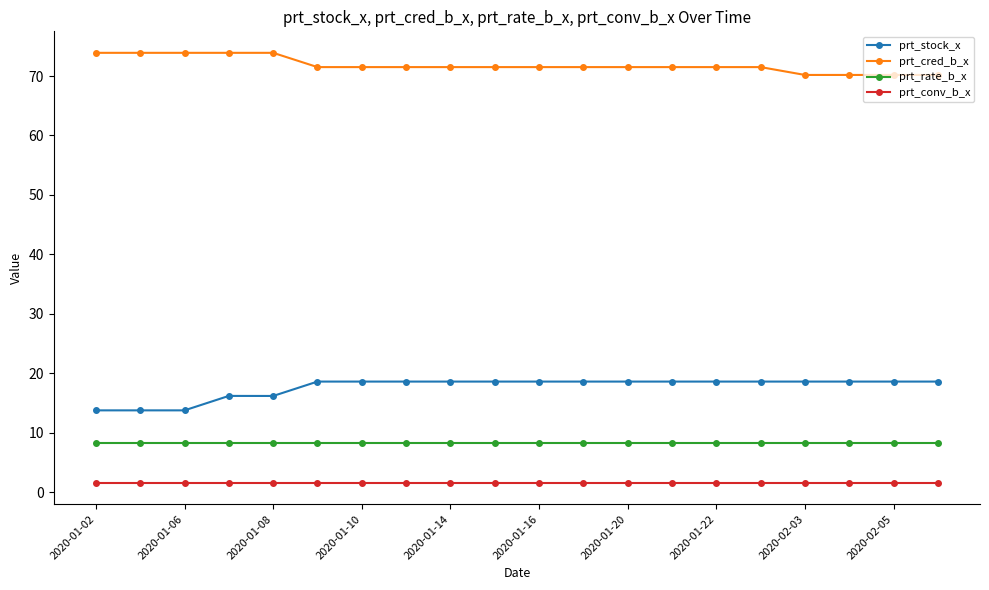

True or false: prt_stock_x and prt_cred_b_x intersect in this chart.

False